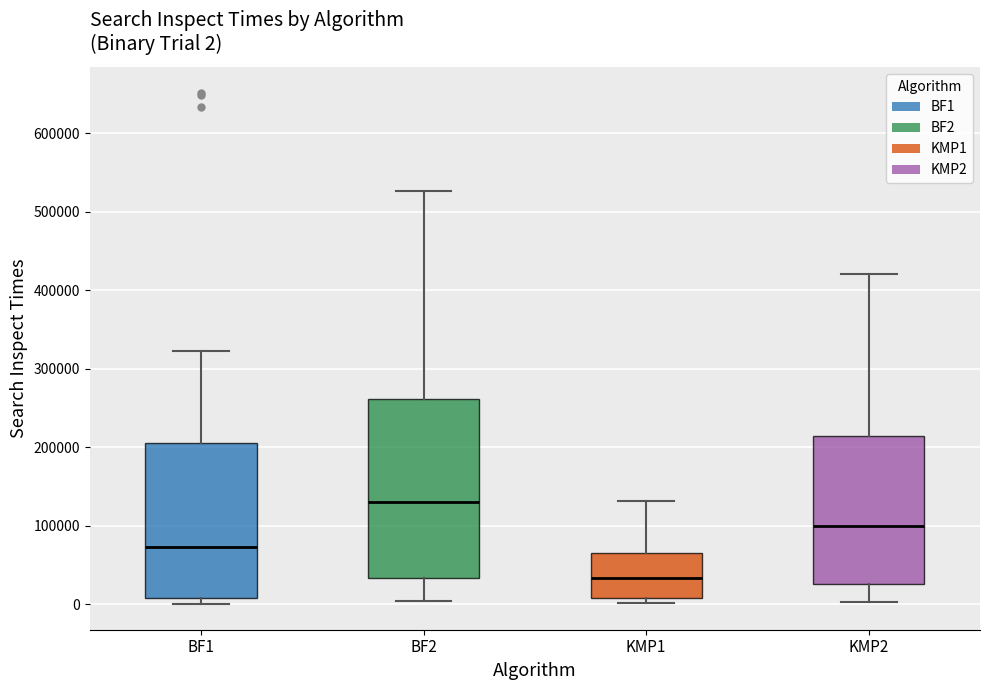

Which box has the highest median line?

BF2